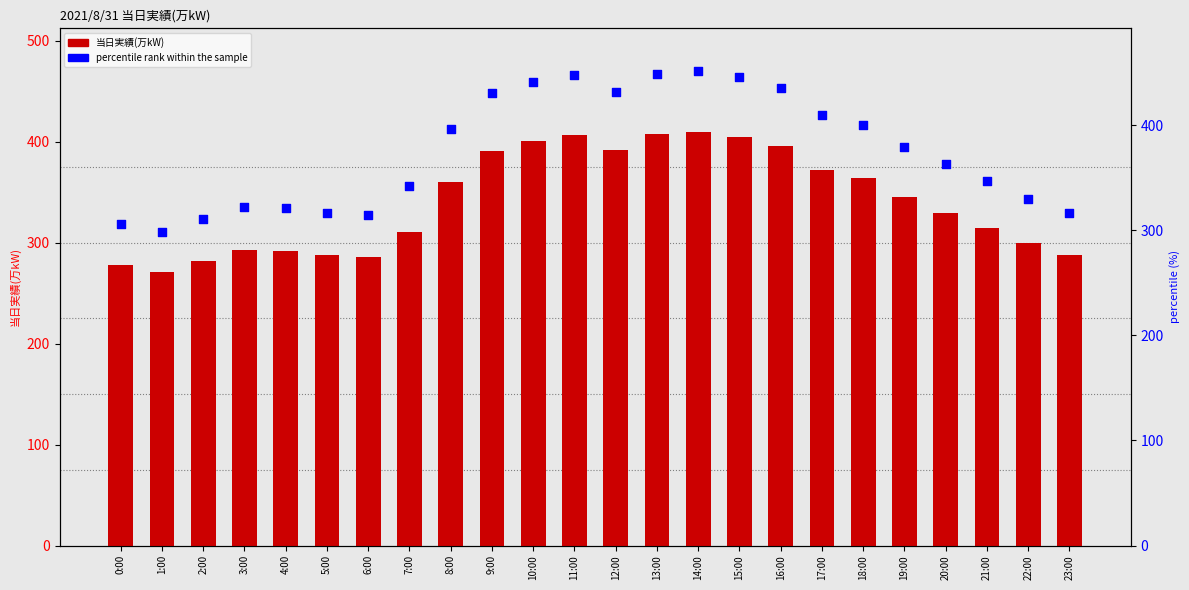

Which series reaches the maximum Y coordinate?

percentile rank